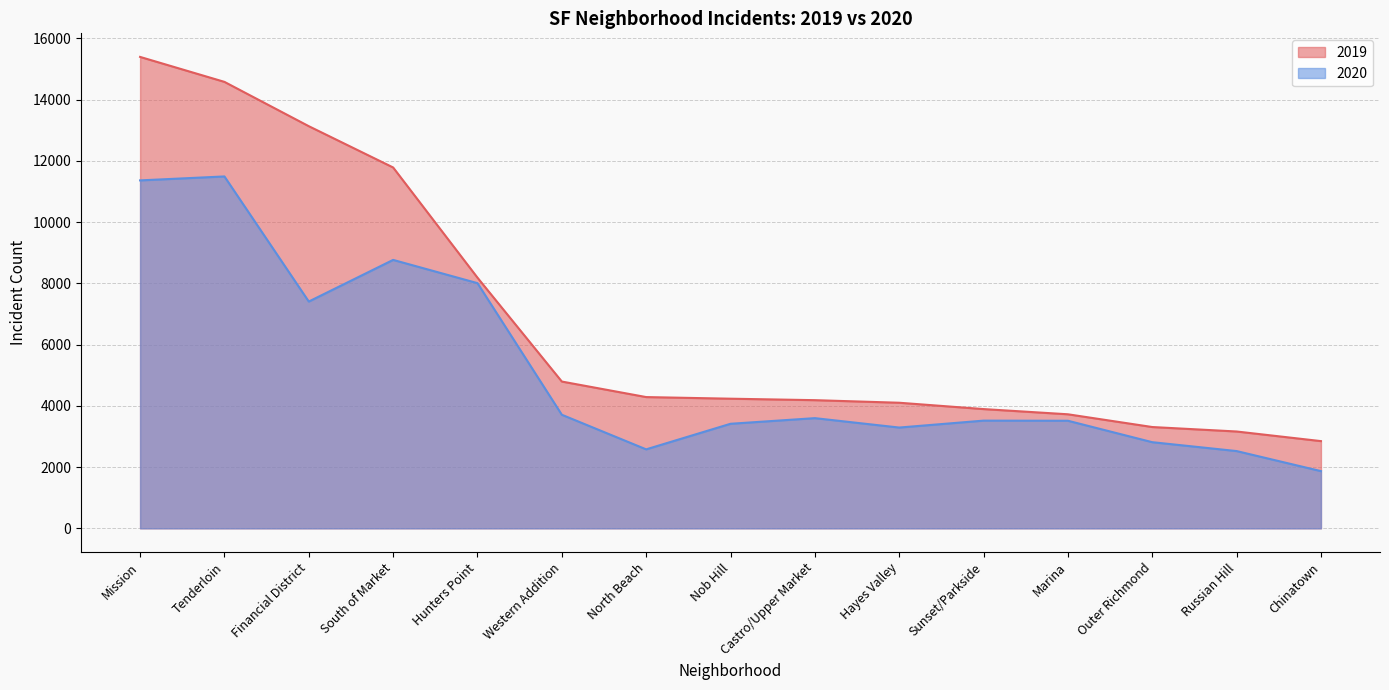

The 2020 series shows 735 at Chinatown. True or false?

False